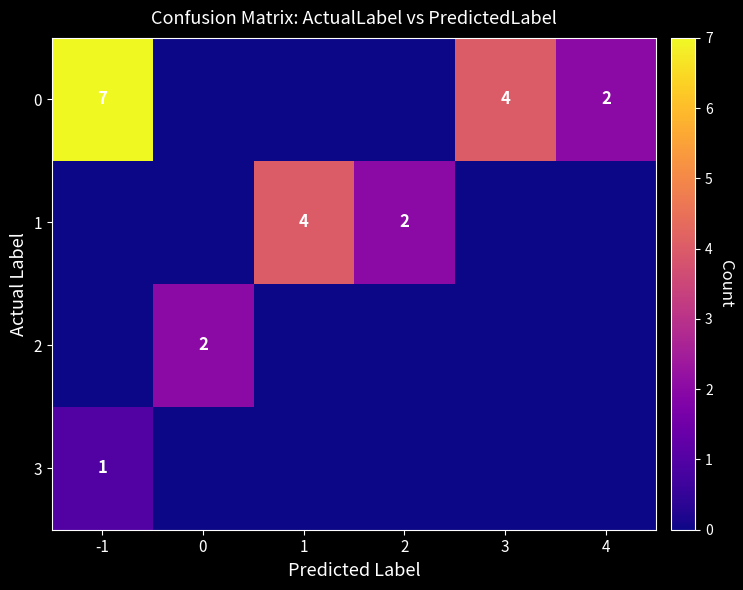

The value of 2 at 0 is 1. True or false?

False